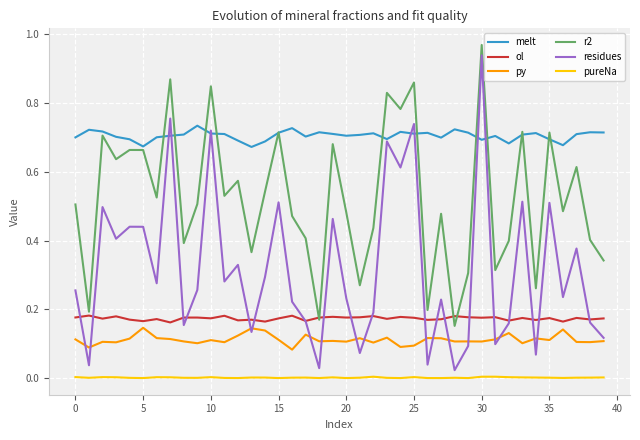

True or false: melt and py cross at least once.

False